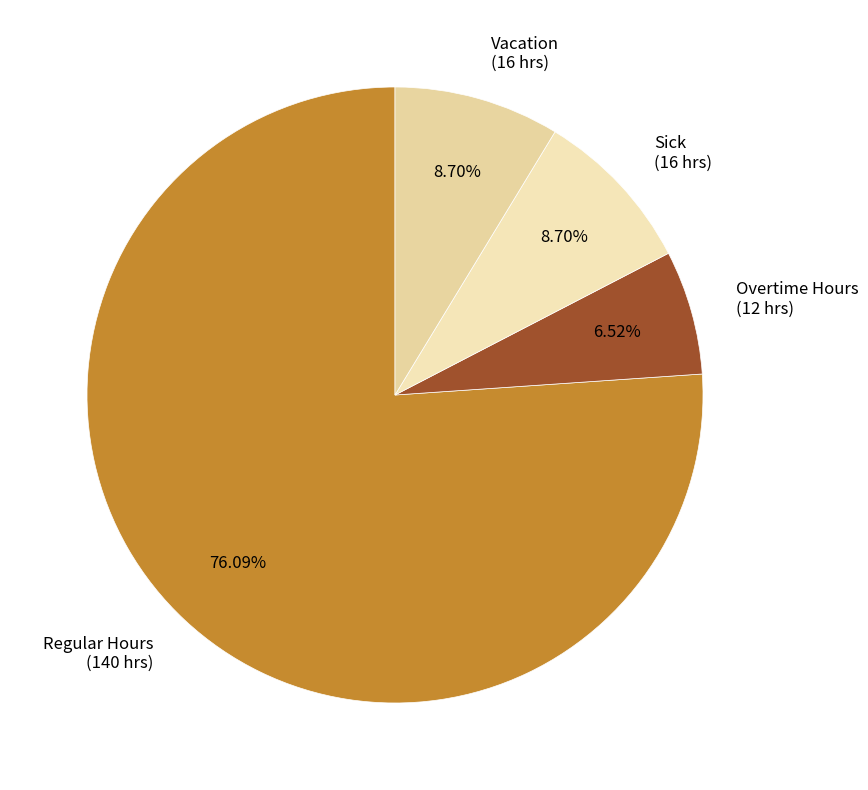

True or false: Vacation accounts for 9% of the total.

True